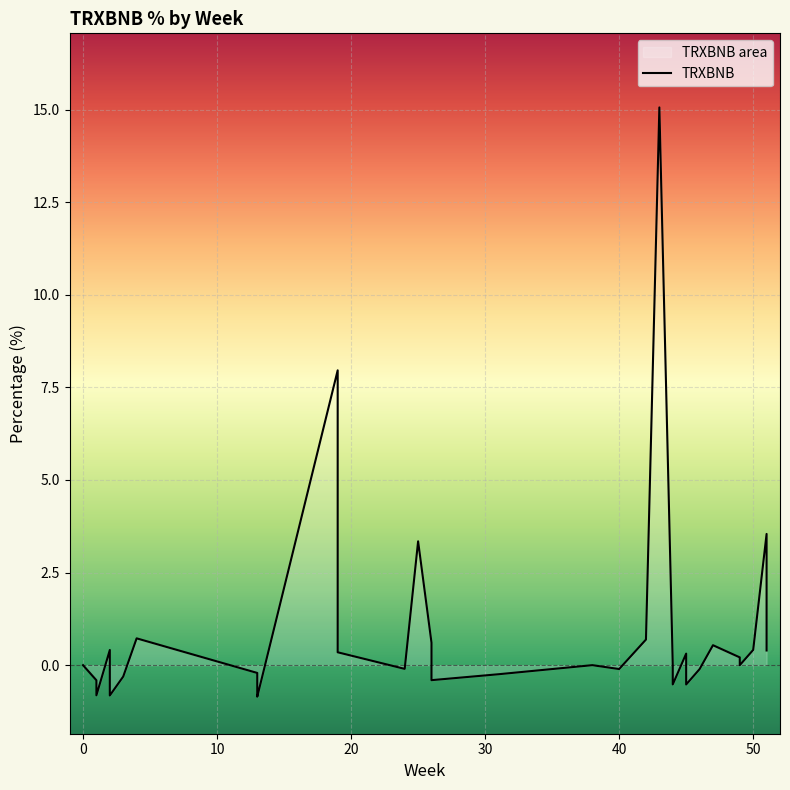

What is the change in value from 18 to 27?

-0.2